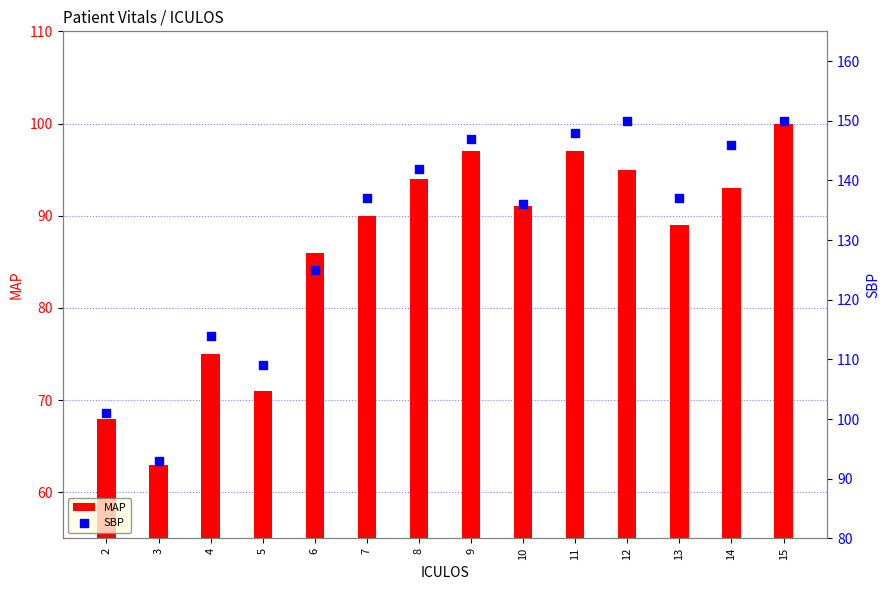

Which series has the largest total across all categories?

SBP